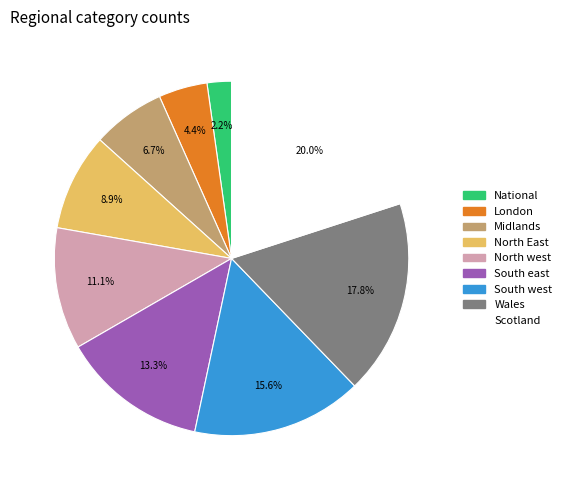

To the nearest percent, what is the average slice percentage?

11%